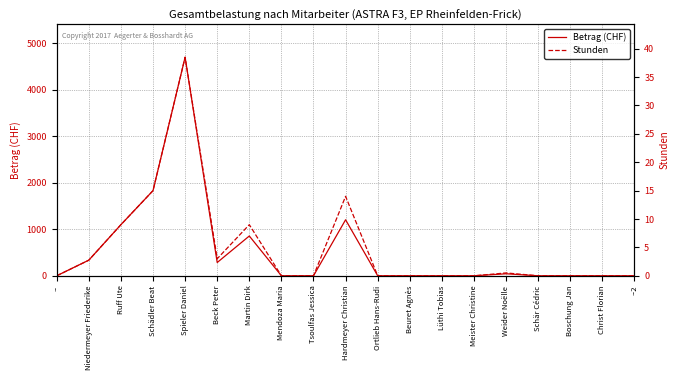

What position from the left is Meister Christine?

14